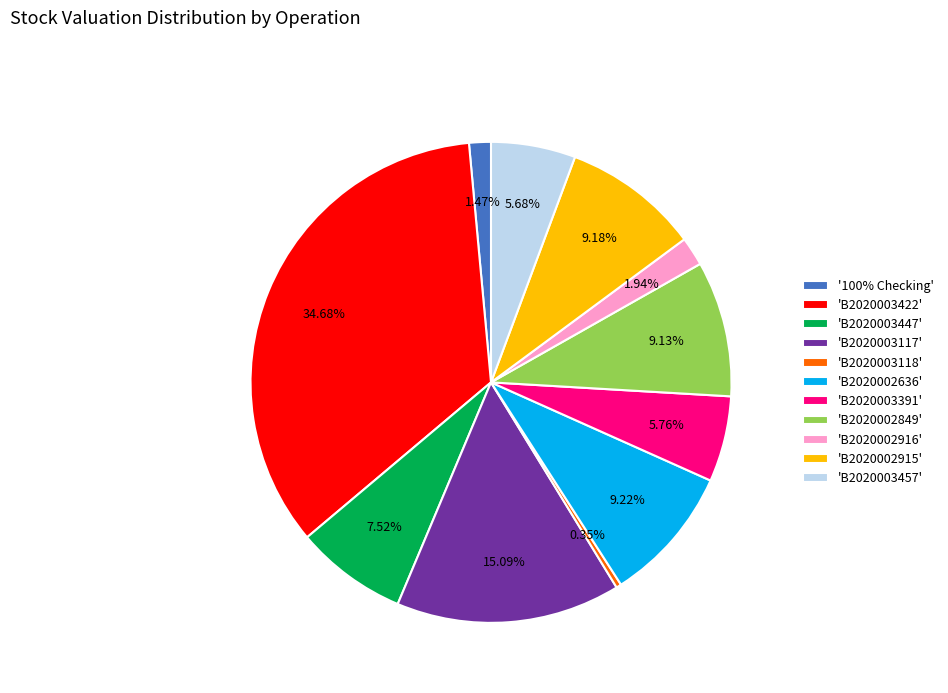

What is the ratio of the value at 'B2020002849' to the value at 'B2020003391'?

1.6